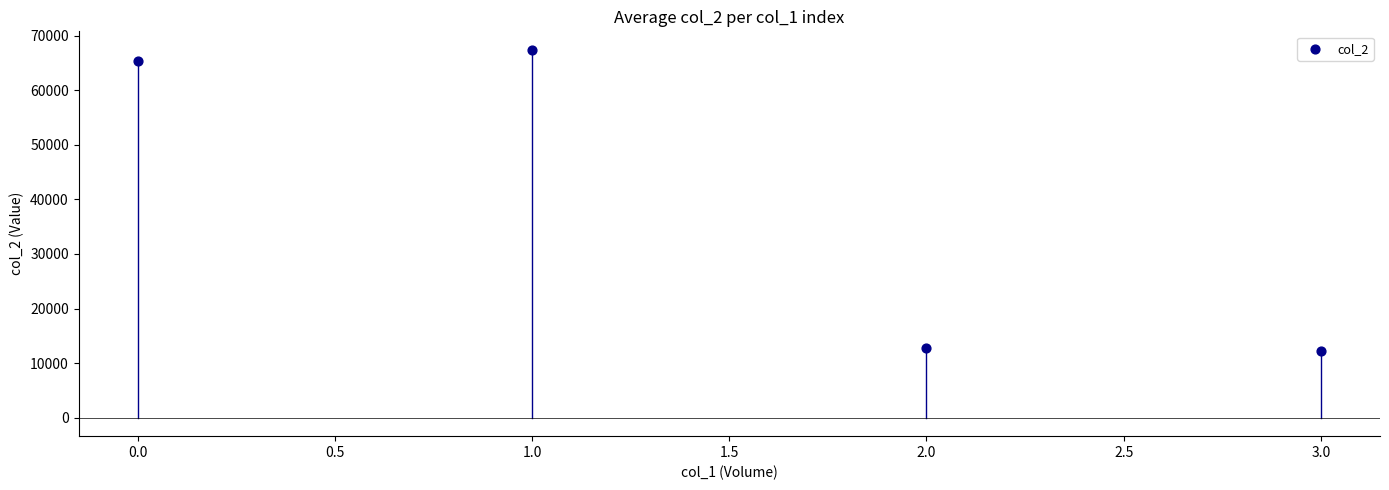

What Y value in the scatter plot is closest to 39805?

65270